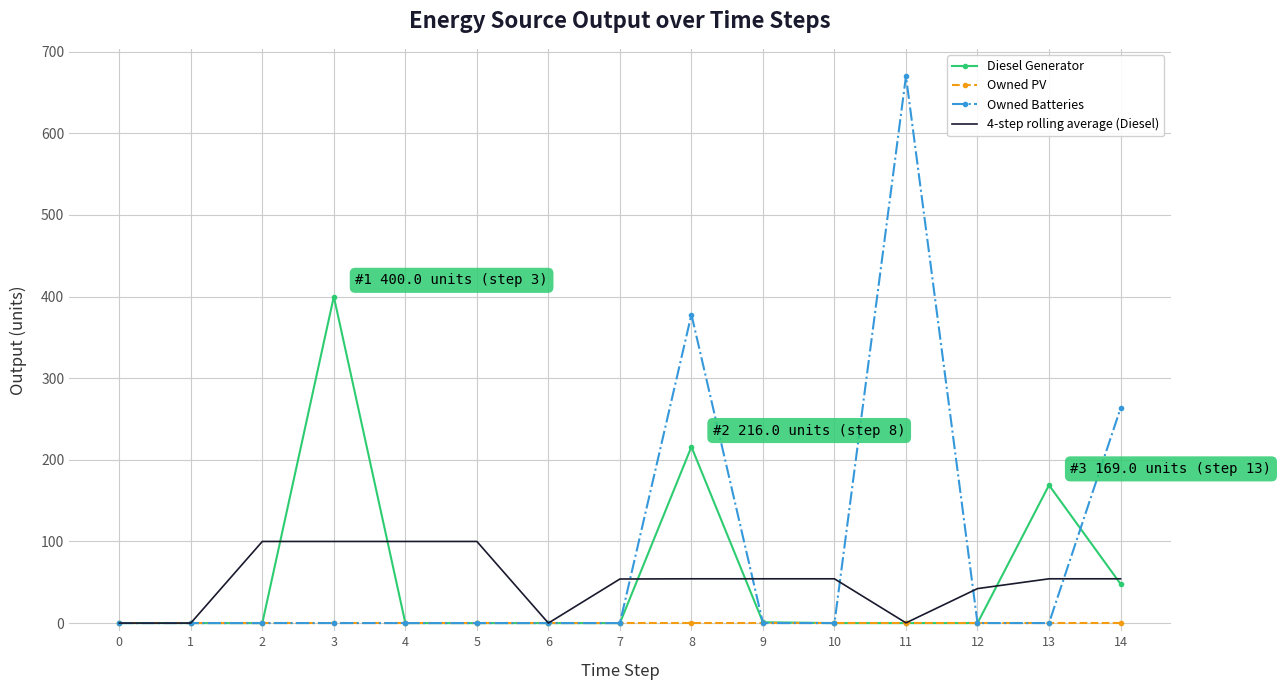

Is it true that Diesel Generator equals 400.0 at 3?

True